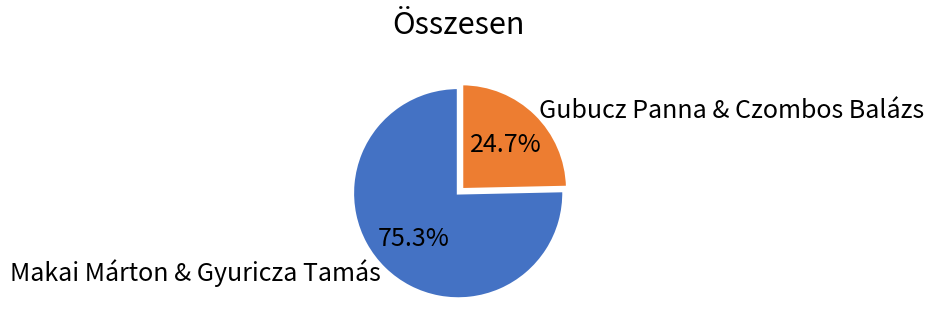

To the nearest percent, what percentage of the pie is Makai Márton & Gyuricza Tamás?

75%